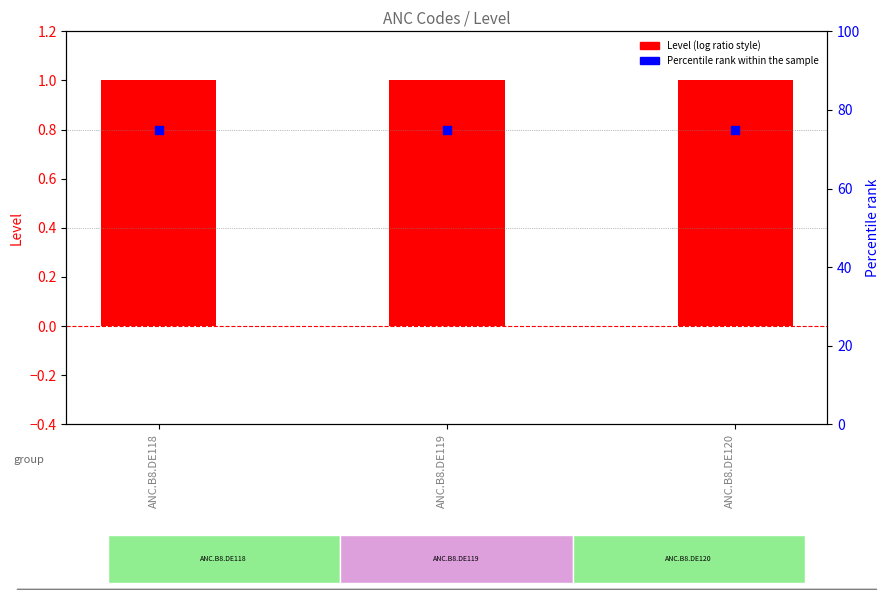

What are all the series names shown in the legend?

Level (log ratio style), Percentile rank within the sample